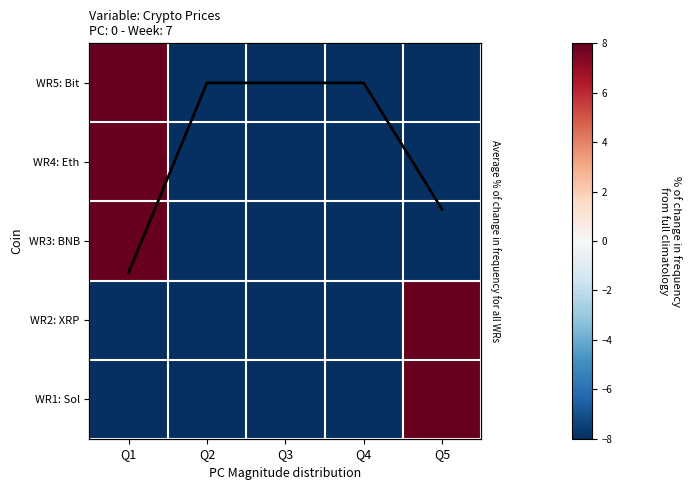

Between Q1 and Q5, which is larger?

Q1